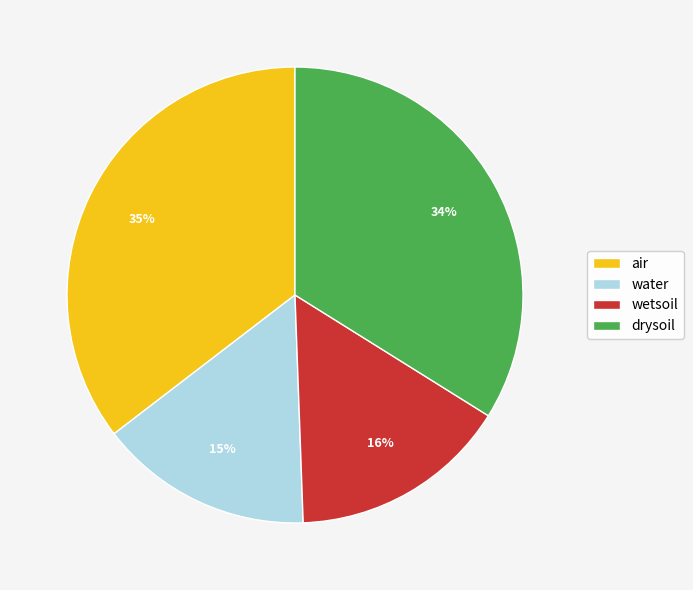

To the nearest percent, what percentage of the pie is air?

35%